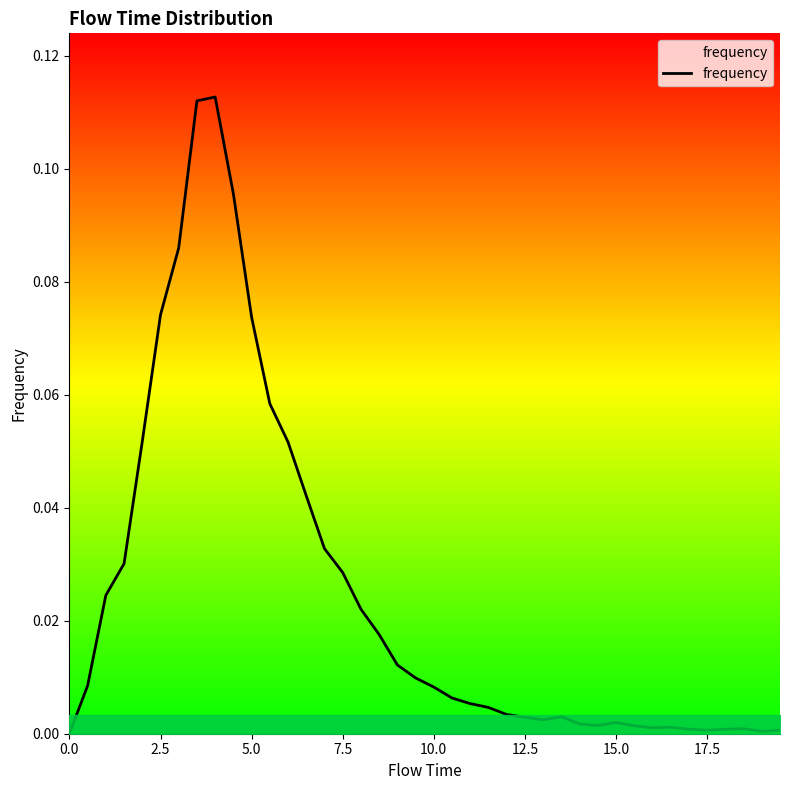

True or false: the data shows 0.0 at 2.5.

False